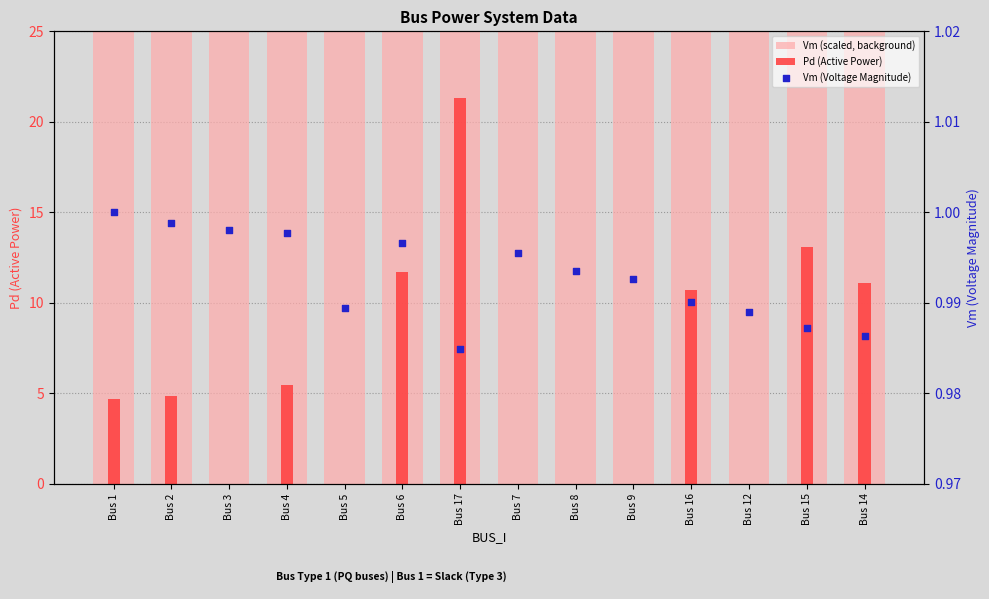

Is the value of Vm (Voltage Magnitude) at Bus 9 greater than the value of Pd (Active Power) at Bus 16?

No